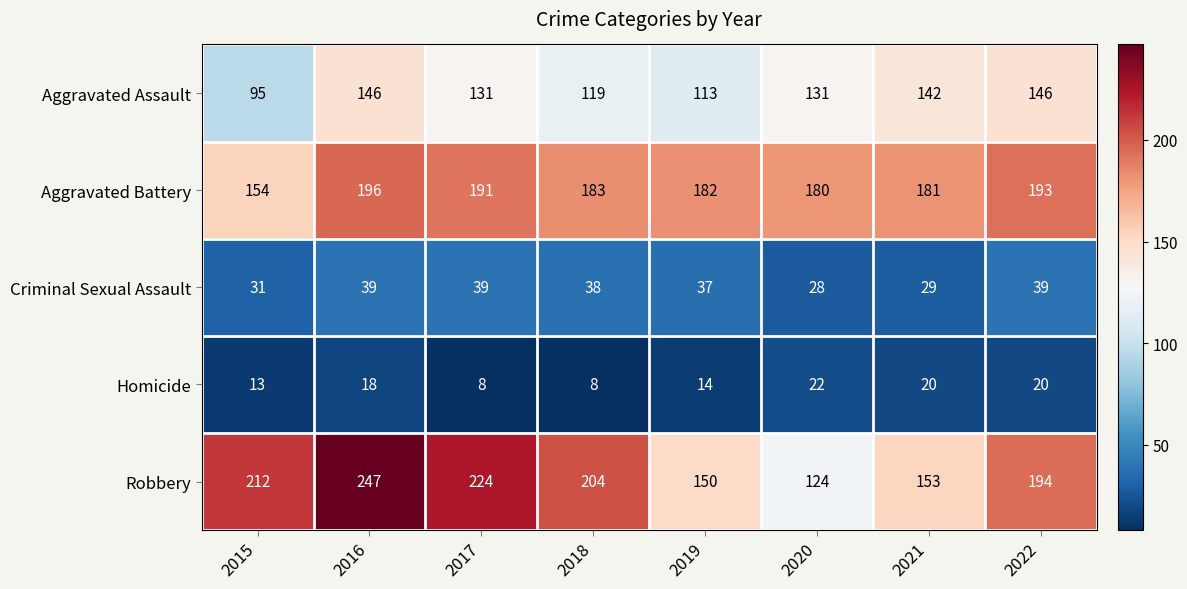

List the series in order of their peak value, highest first.

Robbery, Aggravated Battery, Aggravated Assault, Criminal Sexual Assault, Homicide